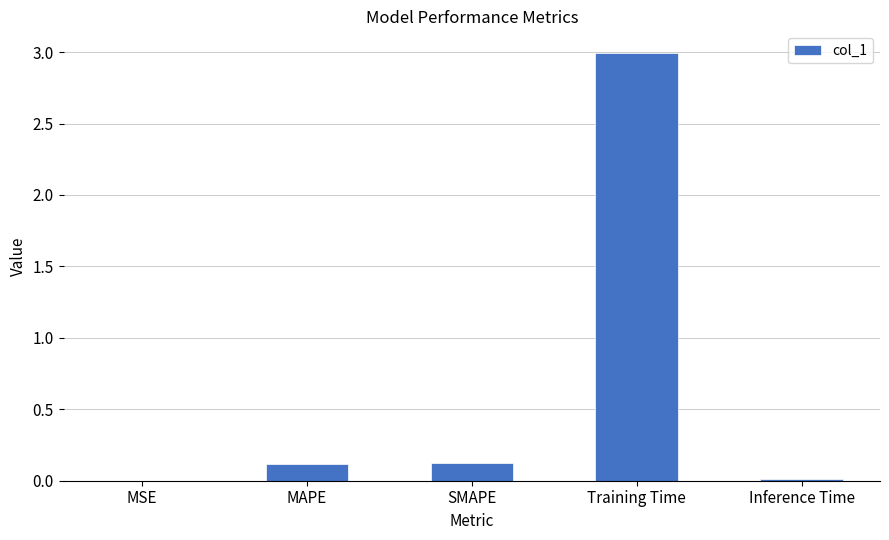

The value at MAPE is 0.1. True or false?

True